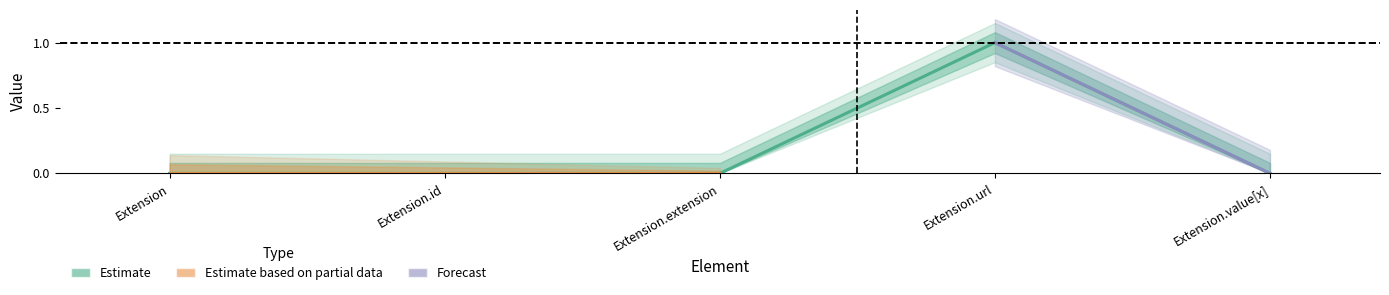

Reading right to left, list all the values displayed in this chart.

Extension.value[x]=0	Extension.url=1	Extension.extension=0	Extension.id=0	Extension=0